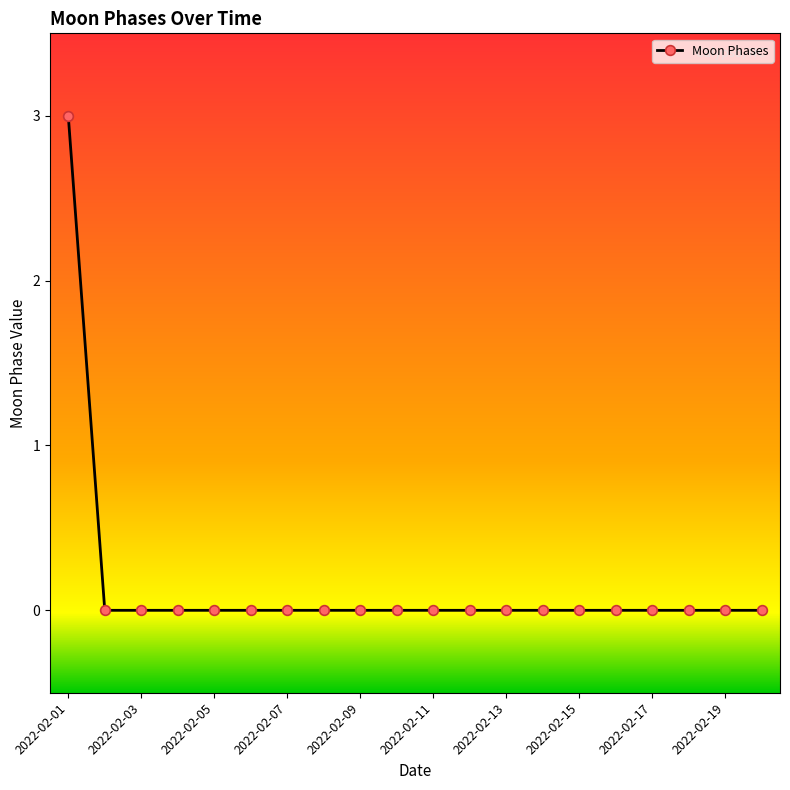

How many lines are shown in the chart?

1